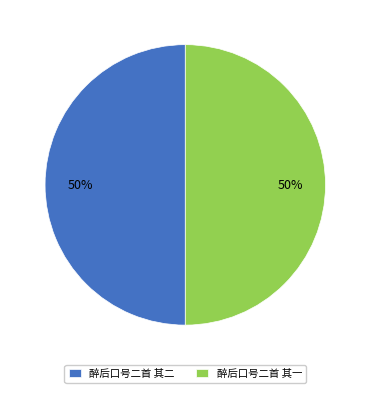

What is the ratio of the value at 醉后口号二首 其二 to the value at 醉后口号二首 其一?

1.0